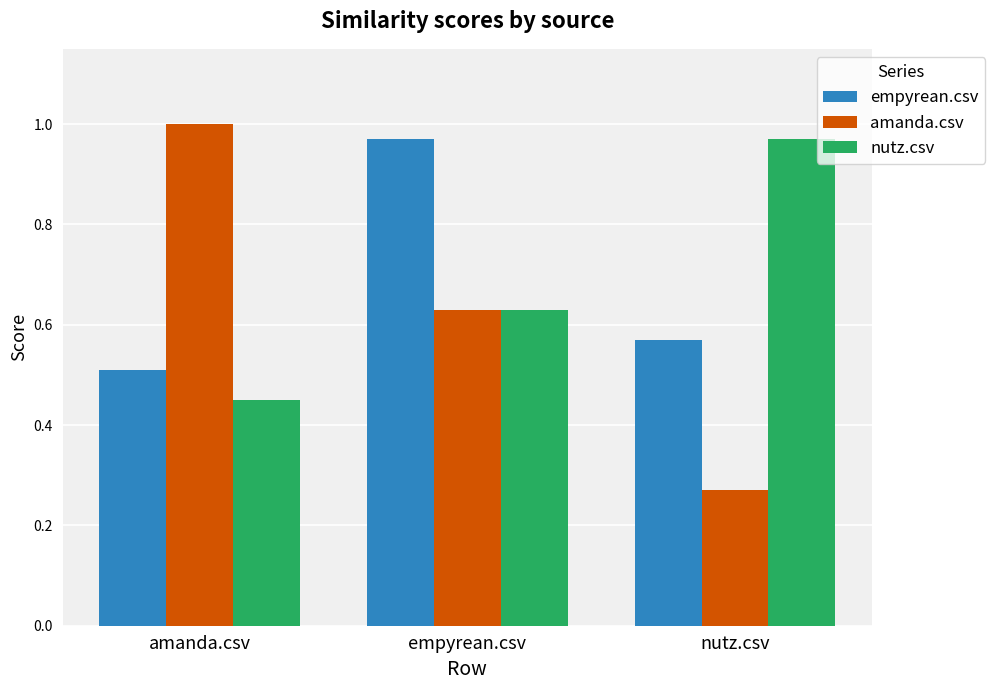

The value of empyrean.csv at nutz.csv is 1.0. True or false?

False